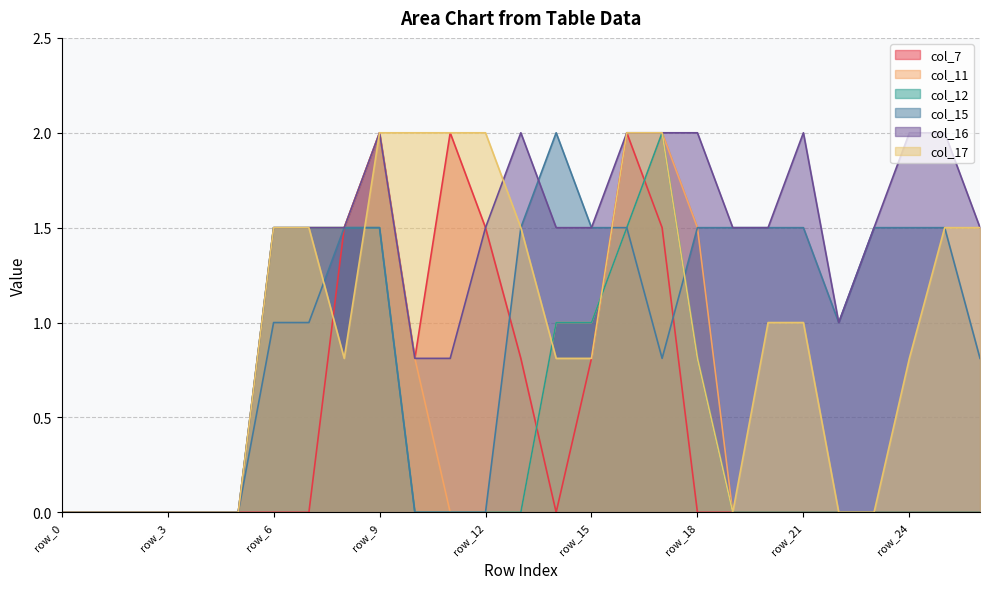

At how many categories does at least one series exceed 1?

20